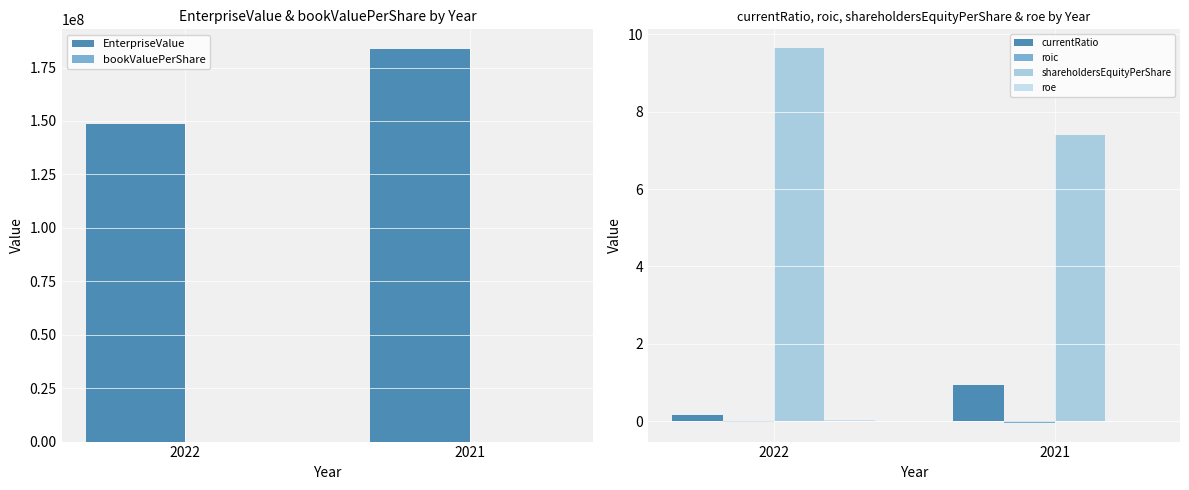

What is the sum of all roic values?

-0.1